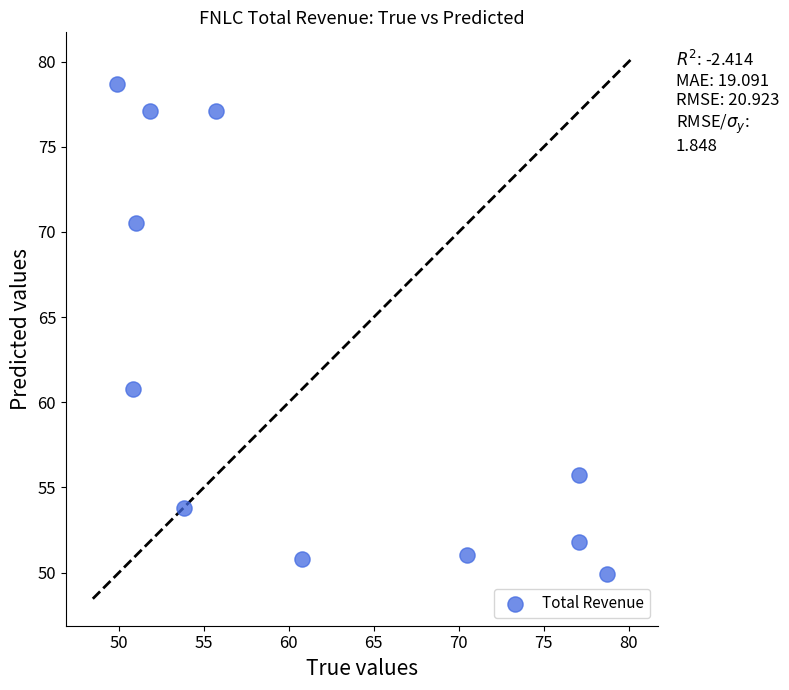

What Y value in the scatter plot is closest to 64?

60.8